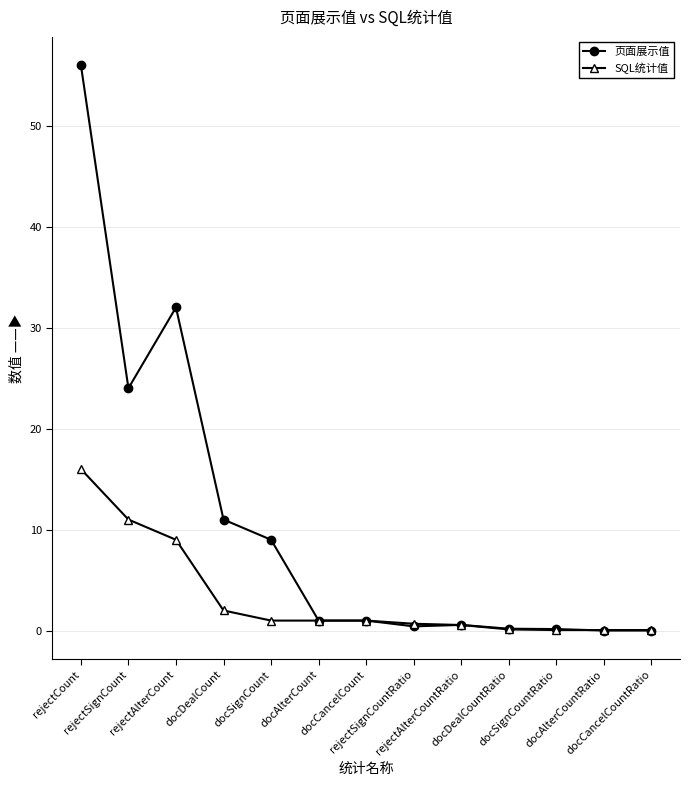

Rank the series by their average value, from lowest to highest.

SQL统计值, 页面展示值